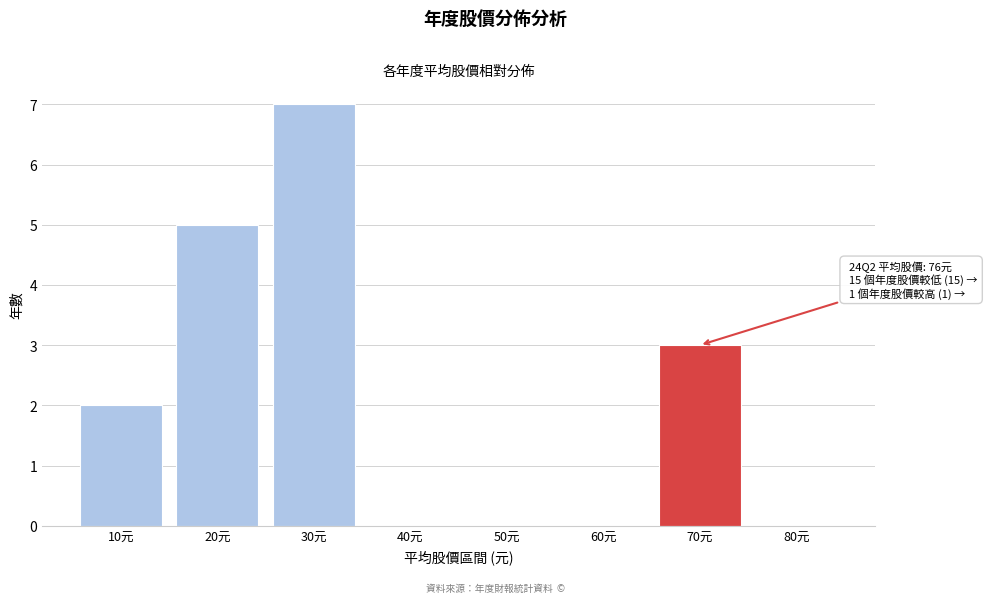

Reading left to right, extract all data points from this chart.

10元=2	20元=5	30元=7	40元=0	50元=0	60元=0	70元=3	80元=0